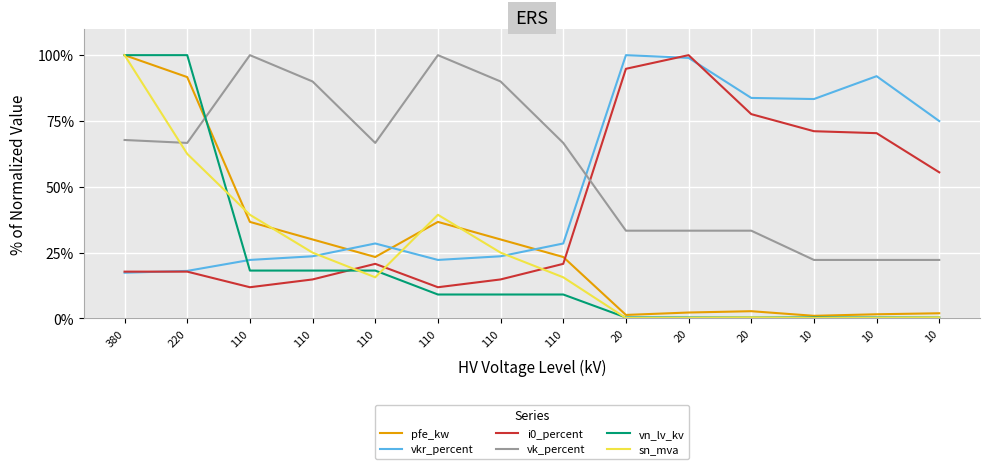

Reading left to right, transcribe all the data shown in this chart.

pfe_kw: 100.0	91.7	36.7	30.0	23.3	36.7	30.0	23.3	1.3	2.3	2.8	1.0	1.6	2.0
vkr_percent: 17.4	18.1	22.2	23.6	28.5	22.2	23.6	28.5	100.0	99.0	83.8	83.3	92.0	75.0
i0_percent: 17.8	17.8	11.9	14.8	20.7	11.9	14.8	20.7	94.8	100.0	77.6	71.1	70.4	55.5
vk_percent: 67.8	66.7	100.0	90.0	66.7	100.0	90.0	66.7	33.3	33.3	33.3	22.2	22.2	22.2
vn_lv_kv: 100.0	100.0	18.2	18.2	18.2	9.1	9.1	9.1	0.4	0.4	0.4	0.4	0.4	0.4
sn_mva: 100.0	62.5	39.4	25.0	15.6	39.4	25.0	15.6	0.2	0.2	0.4	0.2	0.2	0.4